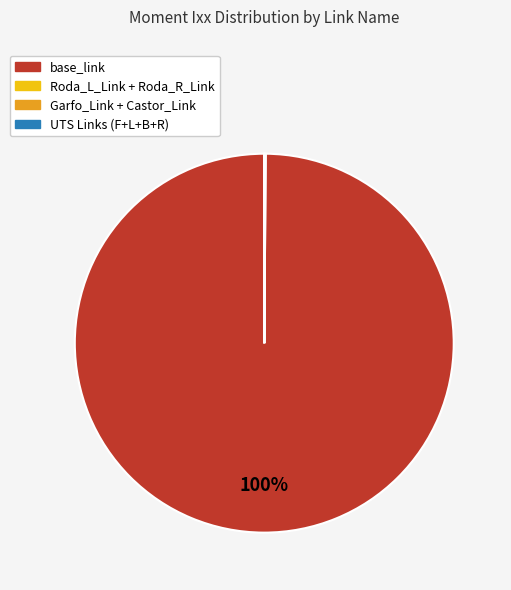

Is there any slice that represents more than half of the pie?

Yes